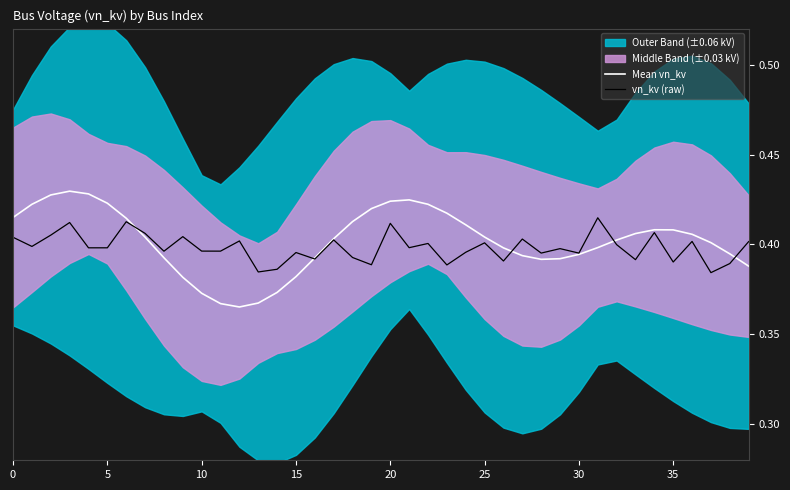

Between 29 and 37, which series saw the biggest shift?

vn_kv (raw)